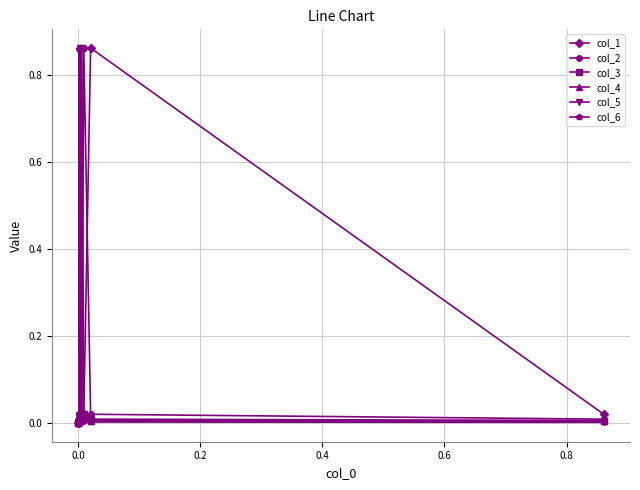

How many lines are shown in the chart?

6